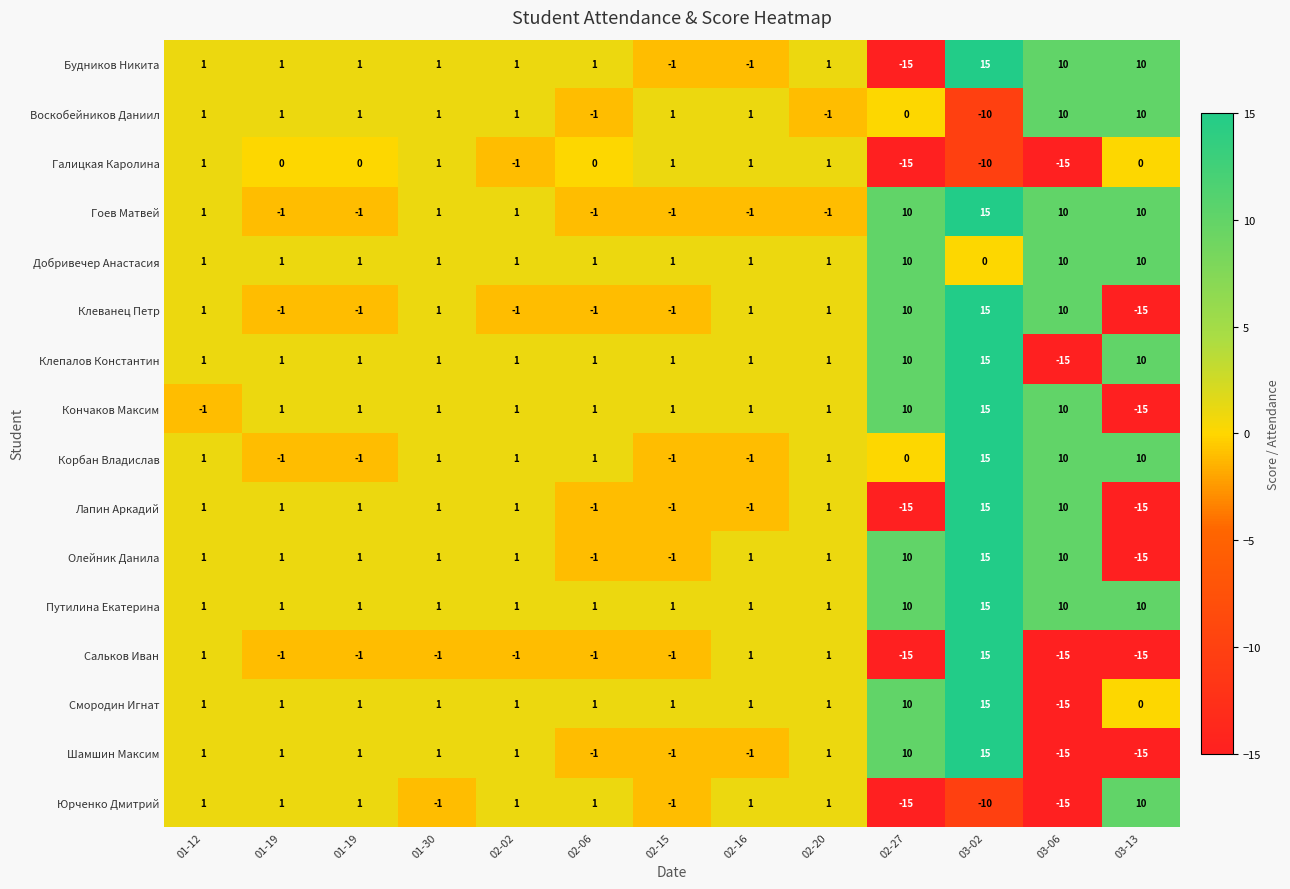

How many distinct data groups are displayed?

16